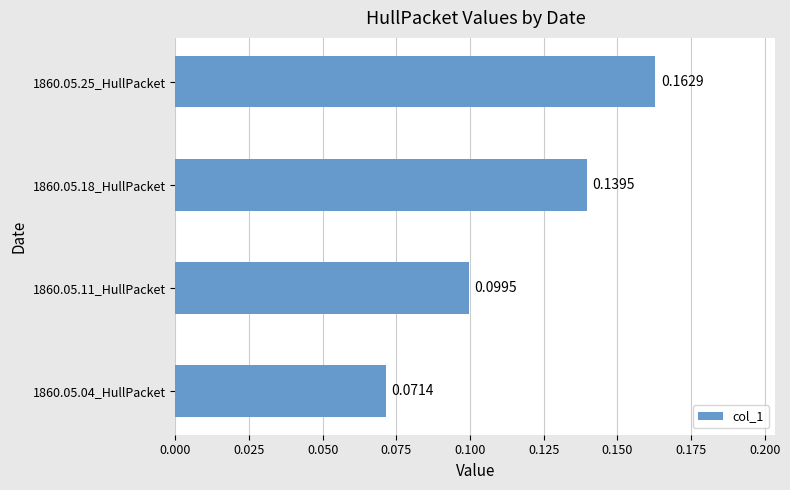

Between 1860.05.25_HullPacket and 1860.05.11_HullPacket, which is larger?

1860.05.25_HullPacket